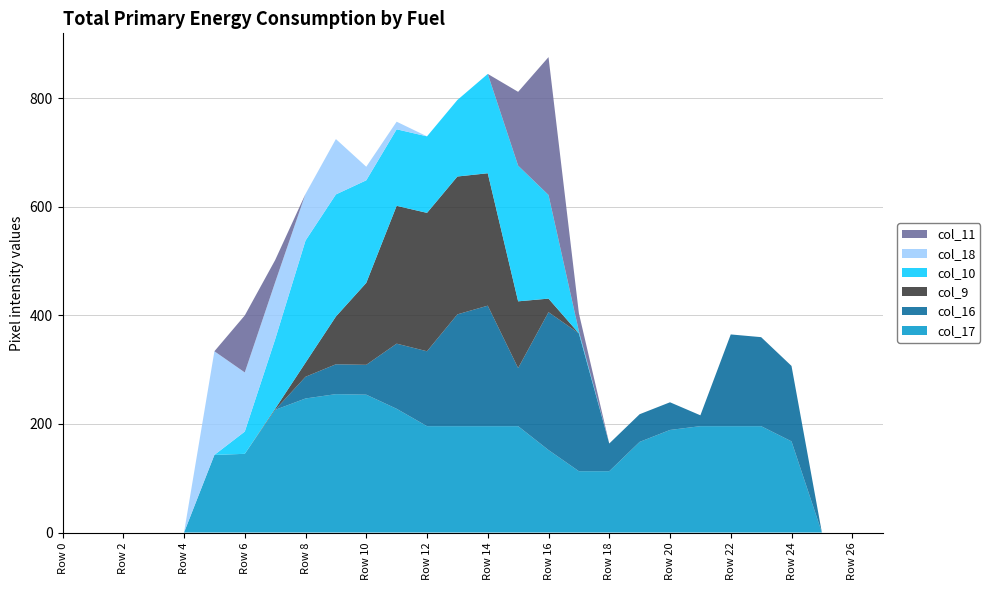

Reading left to right, transcribe all the data shown in this chart.

col_17: 0	0	0	0	0	143	145	226	247	255	254	228	196	196	196	196	152	113	113	167	189	196	196	196	168	0	0	0
col_16: 0	0	0	0	0	0	0	0	40	55	55	120	138	206	222	107	254	254	51	51	51	20	169	164	139	0	0	0
col_9: 0	0	0	0	0	0	0	2	26	88	151	254	255	254	244	123	25	0	0	0	0	0	0	0	0	0	0	0
col_10: 0	0	0	0	0	0	41	128	225	225	189	141	141	141	183	250	191	4	0	0	0	0	0	0	0	0	0	0
col_18: 0	0	0	0	0	191	109	105	86	102	25	14	0	0	0	0	0	0	0	0	0	0	0	0	0	0	0	0
col_11: 0	0	0	0	0	0	105	41	0	0	0	0	0	0	0	136	254	33	0	0	0	0	0	0	0	0	0	0